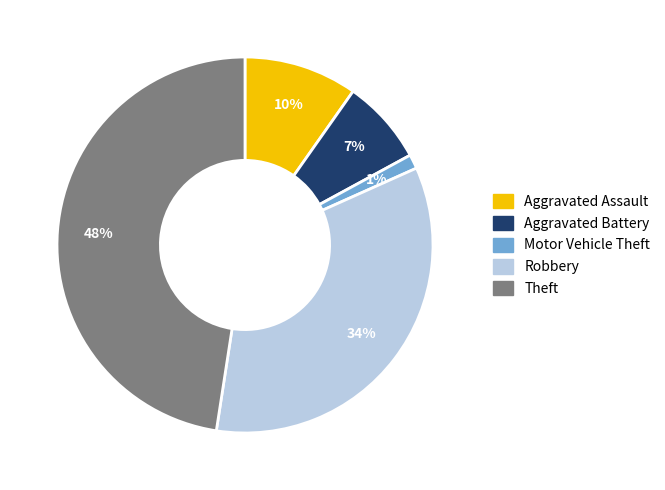

Which has a higher value, Aggravated Battery or Theft?

Theft